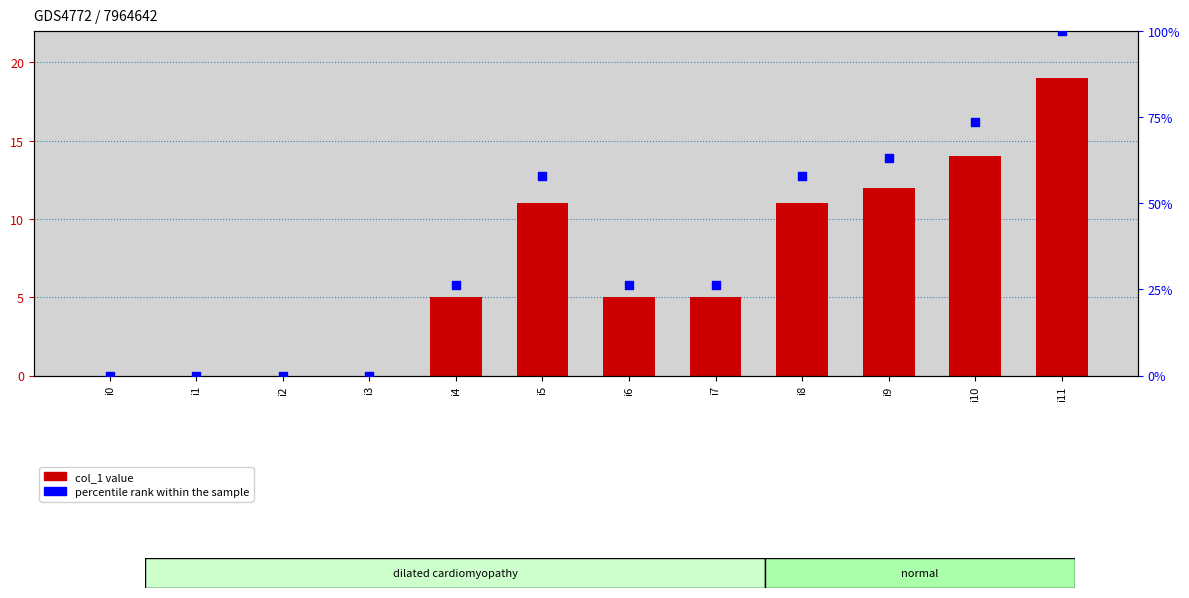

Which series has the largest total across all categories?

percentile rank within the sample